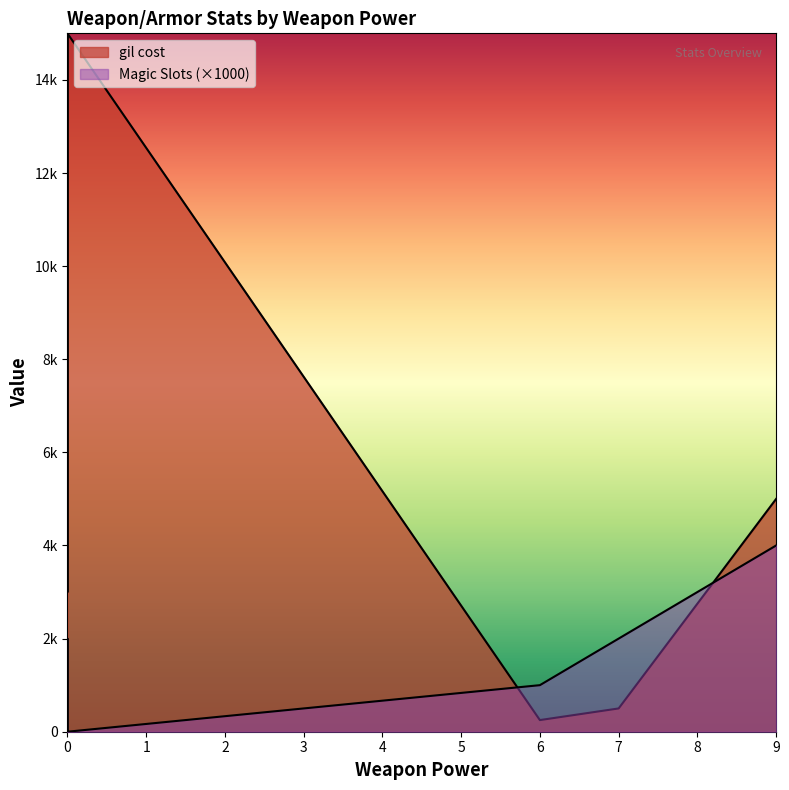

True or false: Magic Slots and gil cost cross at least once.

False